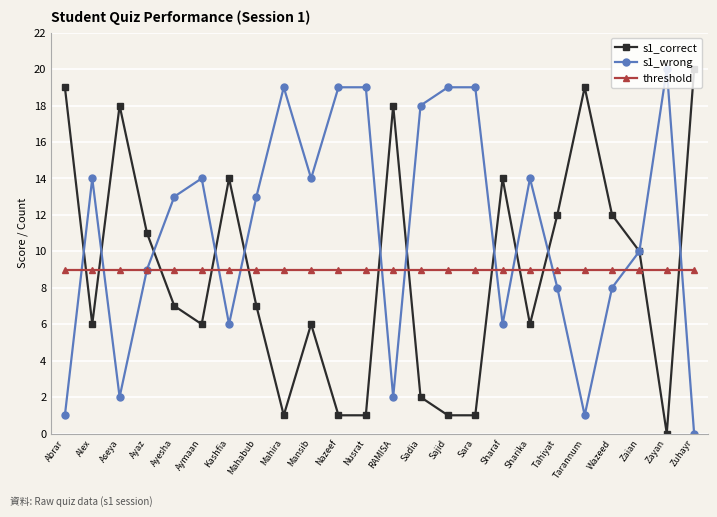

How many categories are shown in the chart?

24